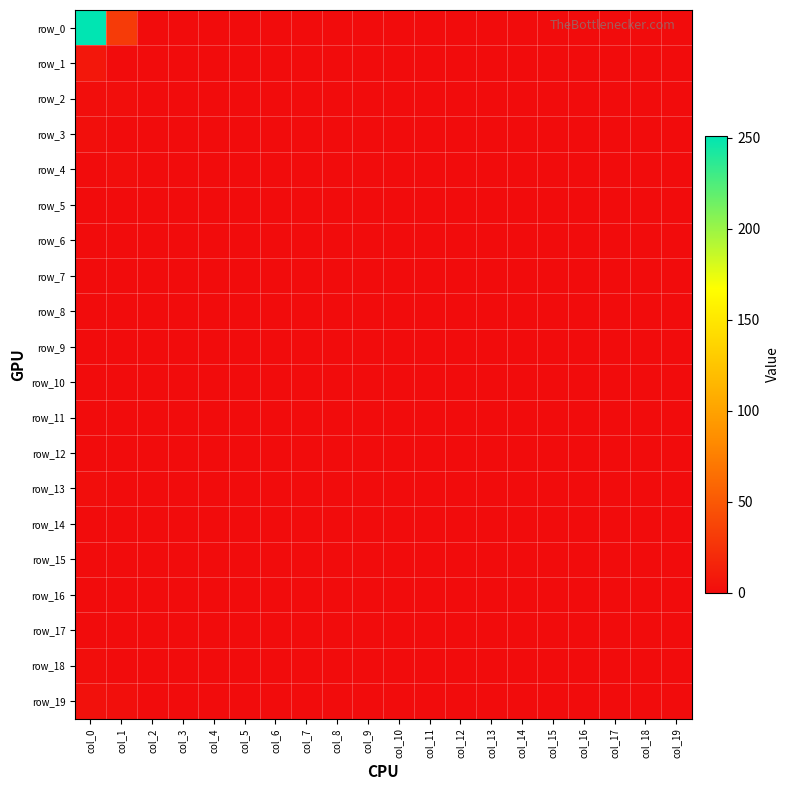

Is it true that row_5 equals 0 at col_11?

True